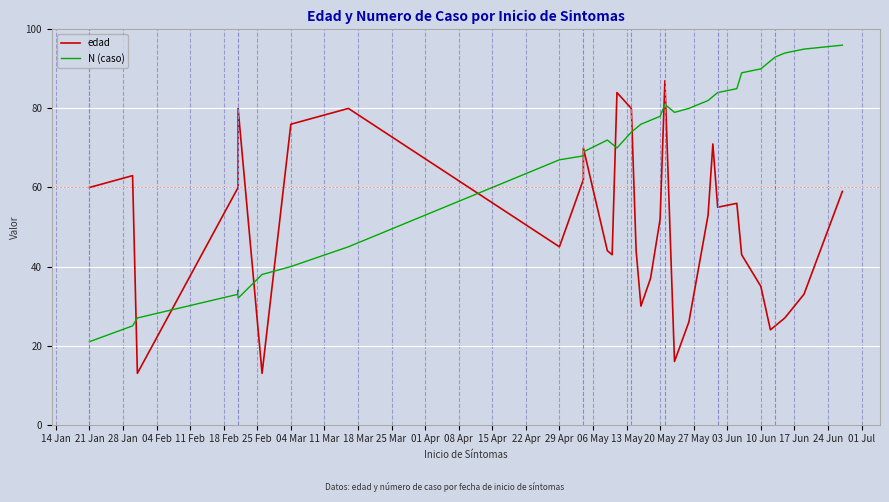

At which category is the sum across all series the highest?

03 Jun